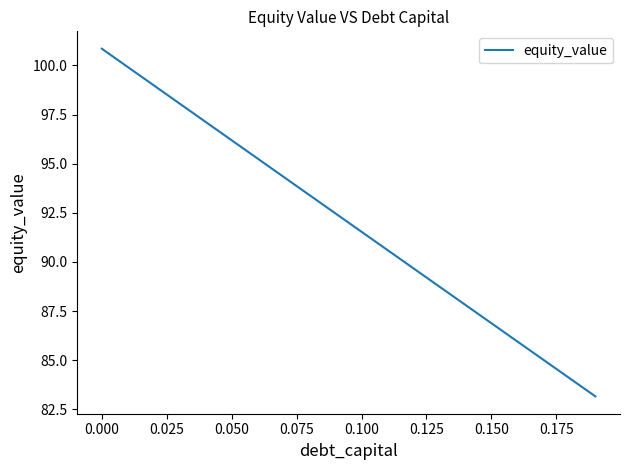

Count the number of values greater than 92.

10